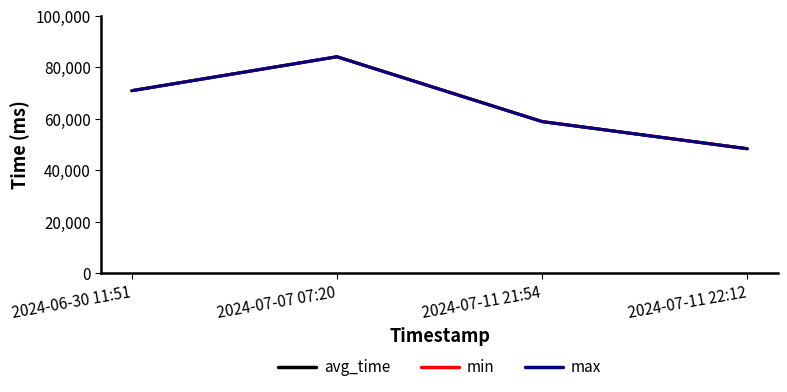

What is the difference between the maximum and minimum values in the max series?

35765